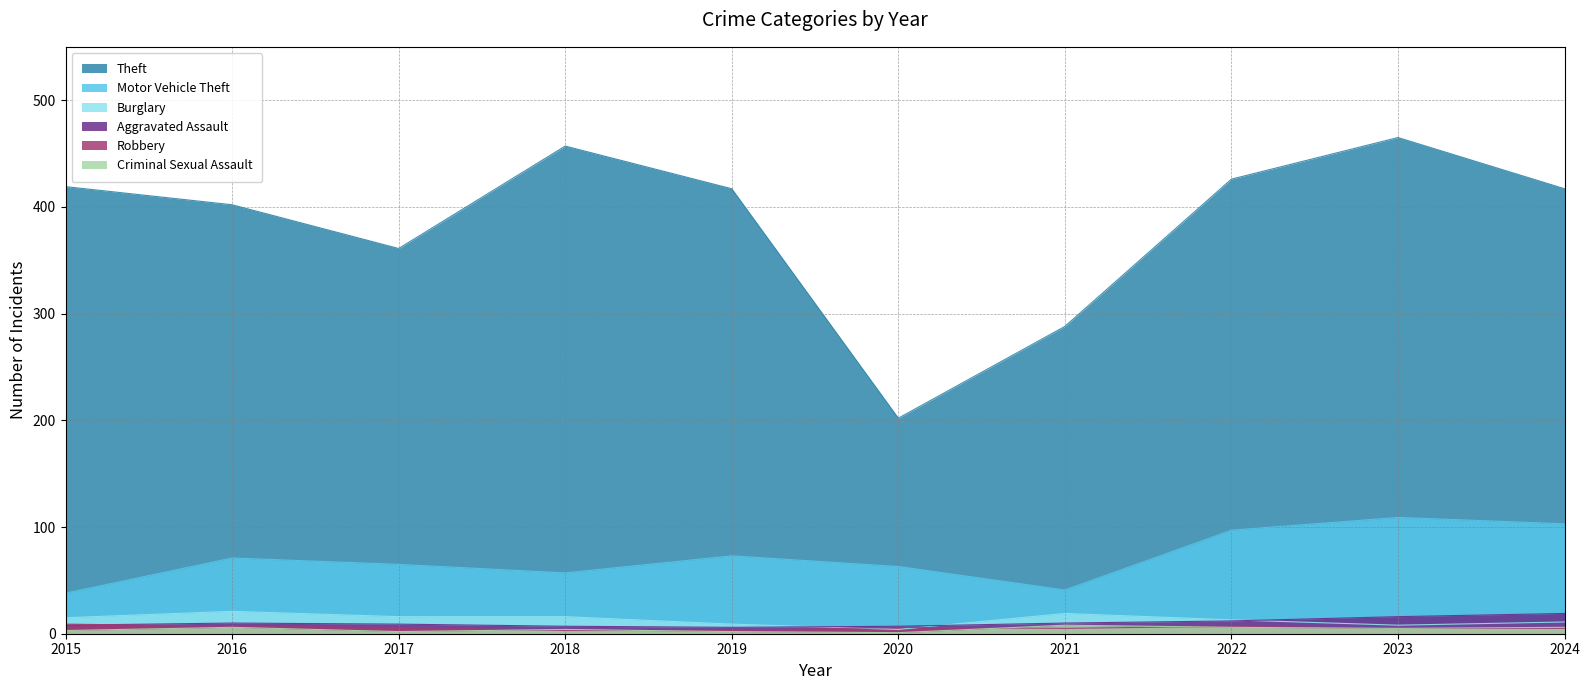

What is the maximum value for Criminal Sexual Assault?

8